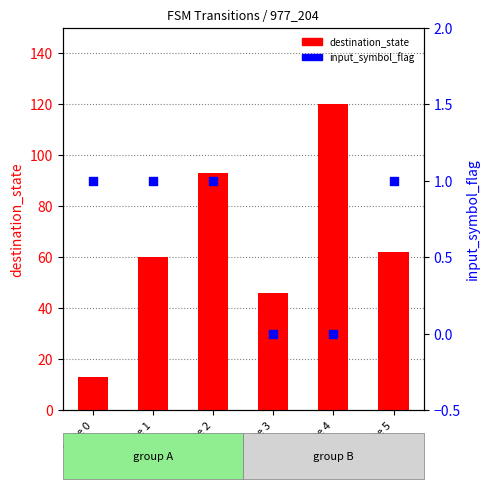

Is the value of input_symbol_flag at state 1 greater than the value of destination_state at state 4?

No